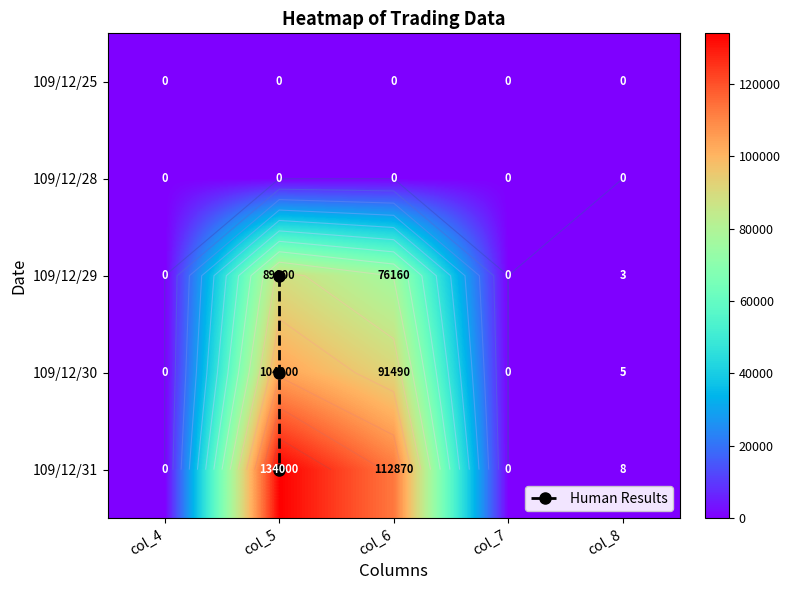

Reading left to right, what are all the values shown in this chart?

109/12/29: 0	89000	76160	0	3
109/12/30: 0	104000	91490	0	5
109/12/31: 0	134000	112870	0	8